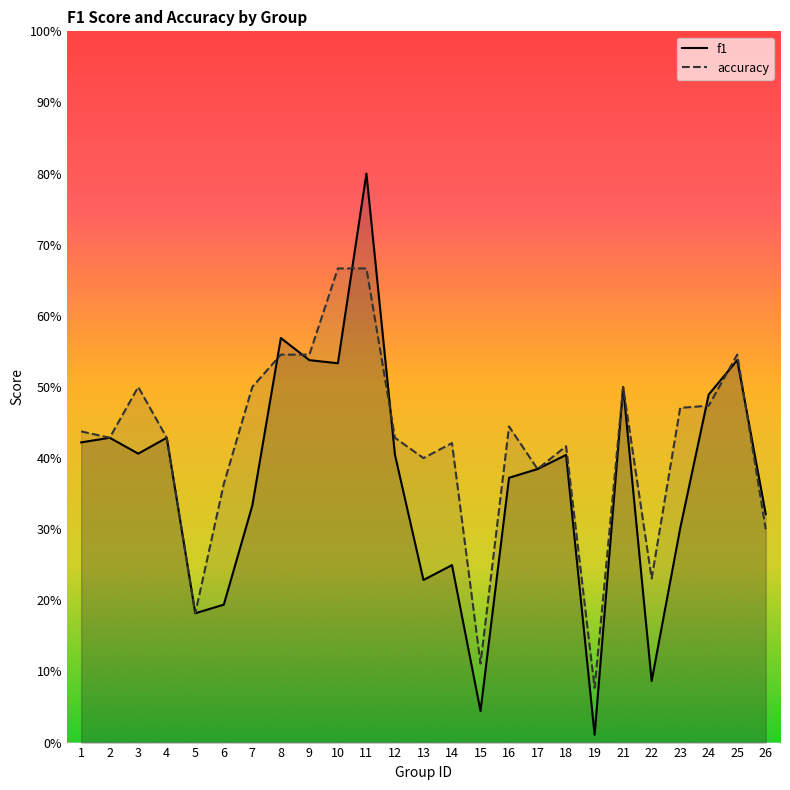

What is the approximate value of f1 at 21?

0.5